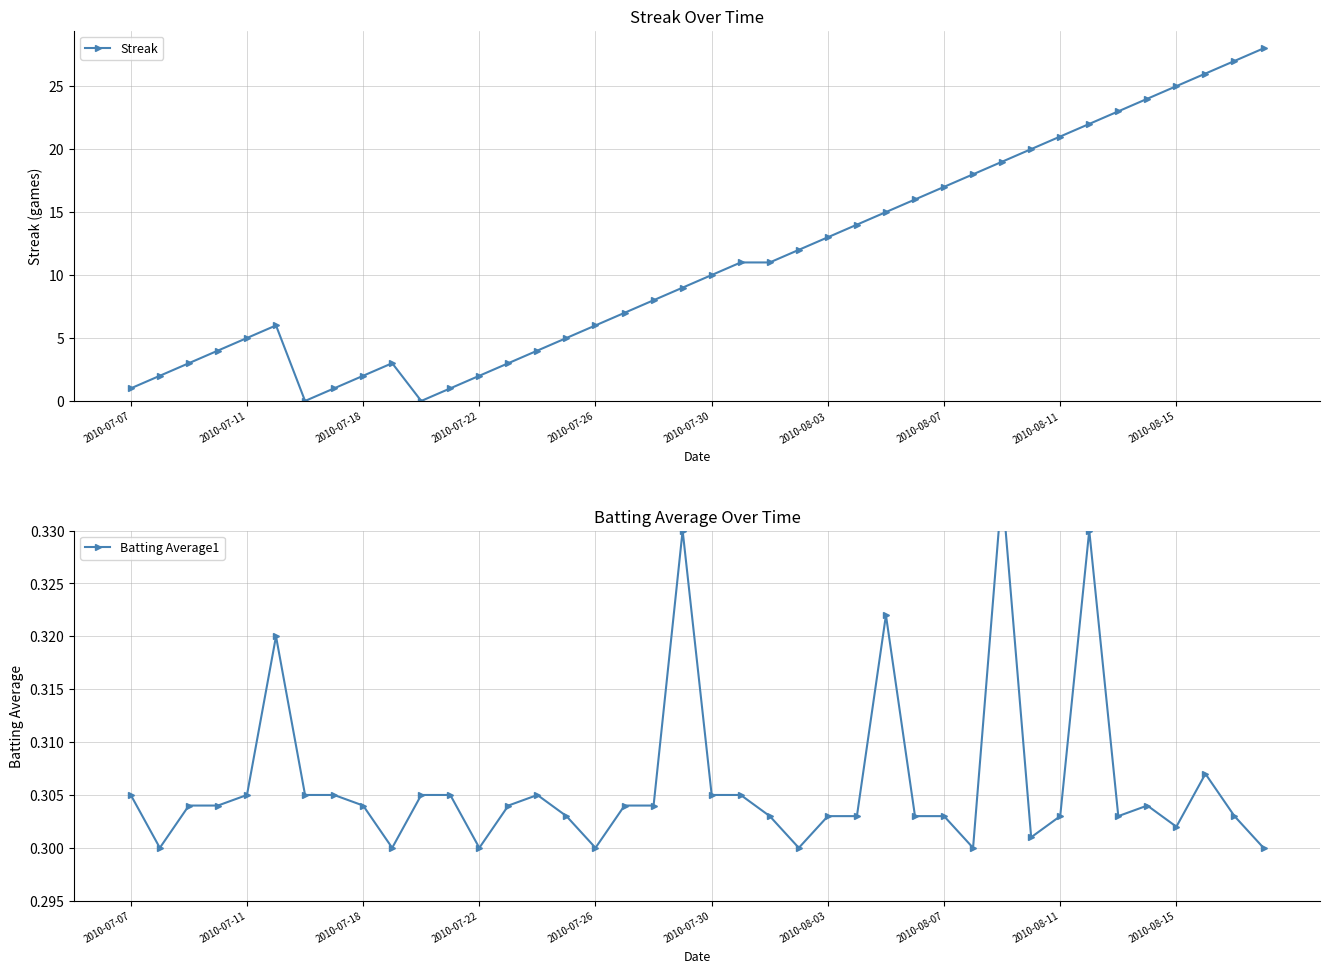

What is the maximum value for Streak?

28